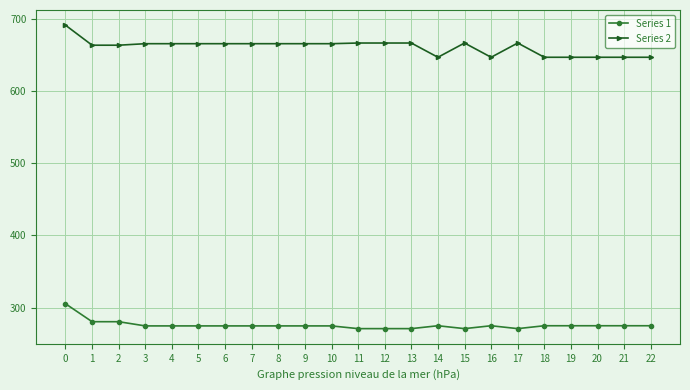

Does the chart have visible grid lines?

Yes